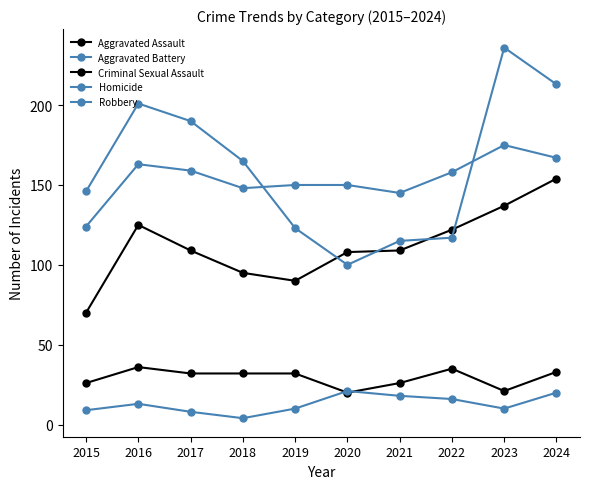

At 2015, list the series in order from largest to smallest.

Robbery, Aggravated Battery, Aggravated Assault, Criminal Sexual Assault, Homicide